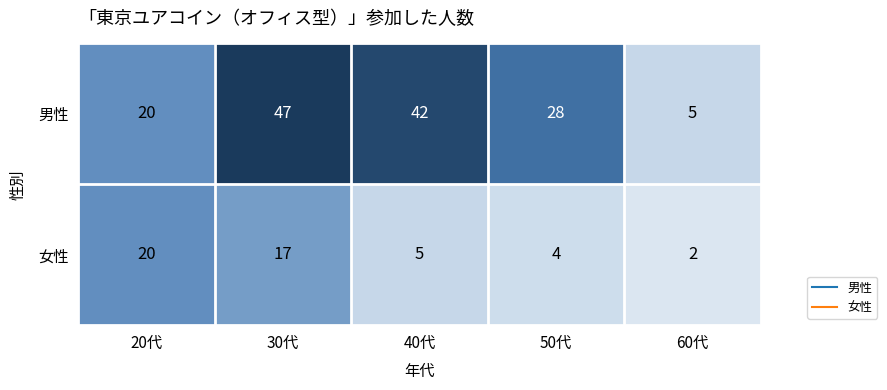

Where does the 男性 series first go above 28?

30代